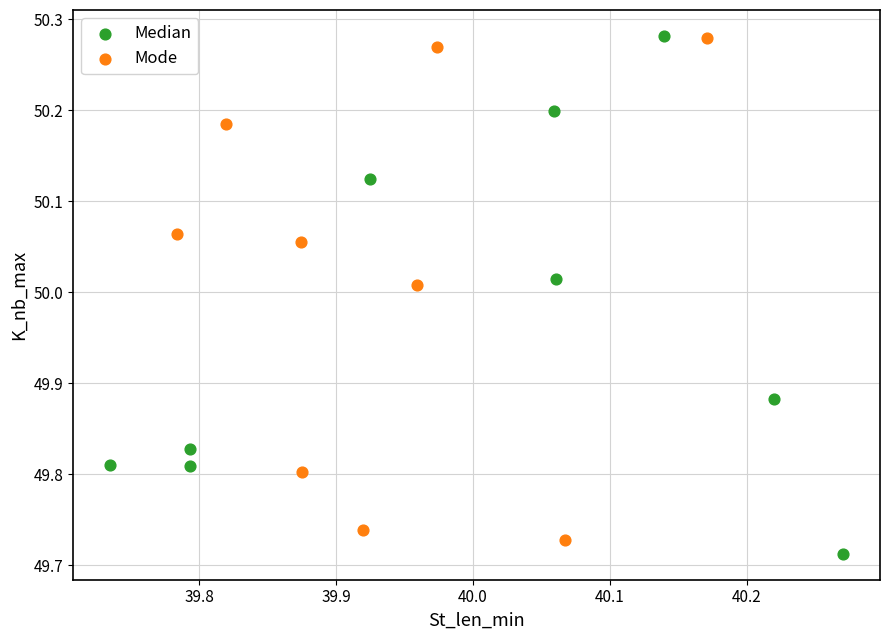

Which series reaches the minimum Y coordinate?

Median